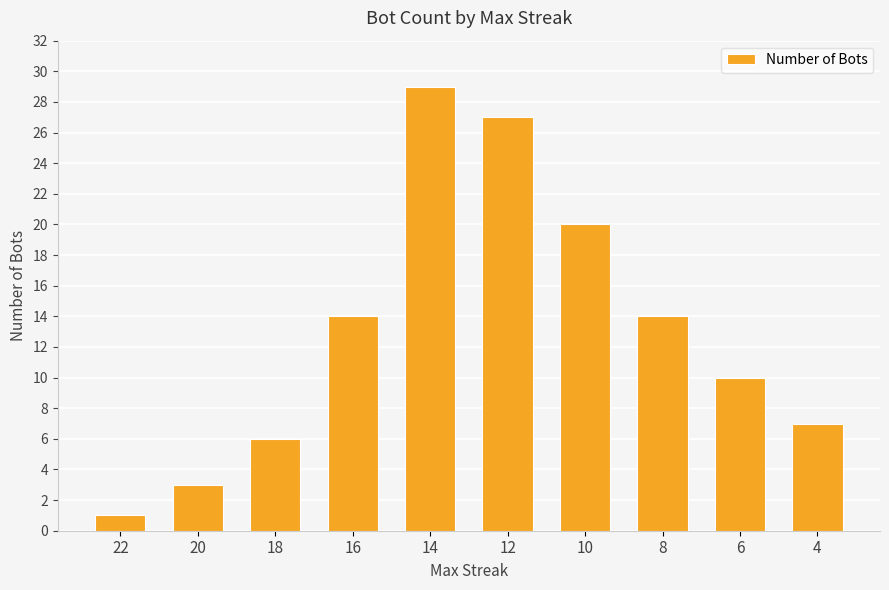

Reading left to right, list all the values displayed in this chart.

1	3	6	14	29	27	20	14	10	7